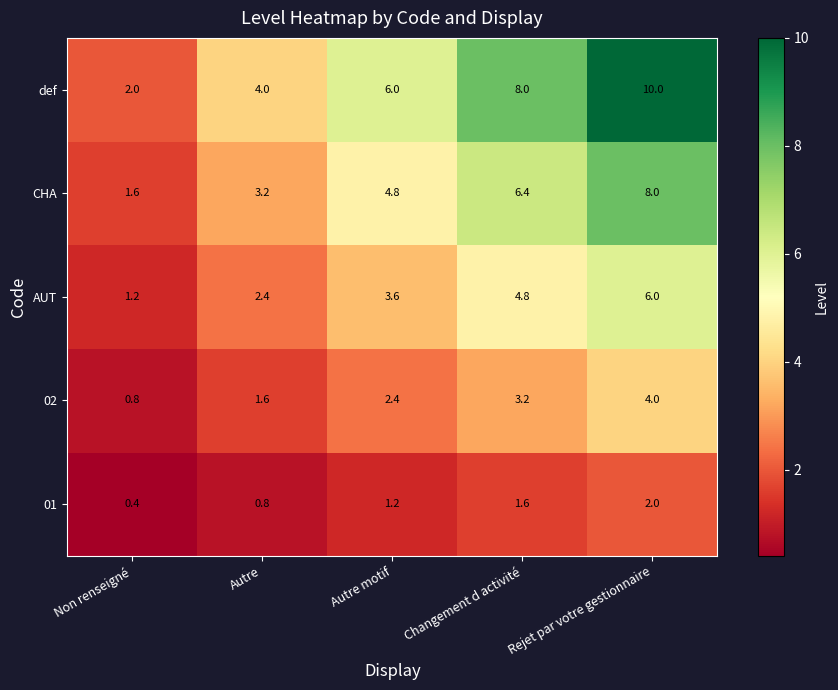

Reading left to right, transcribe all the data shown in this chart.

def: 2.0	4.0	6.0	8.0	10.0
CHA: 1.6	3.2	4.8	6.4	8.0
AUT: 1.2	2.4	3.6	4.8	6.0
02: 0.8	1.6	2.4	3.2	4.0
01: 0.4	0.8	1.2	1.6	2.0